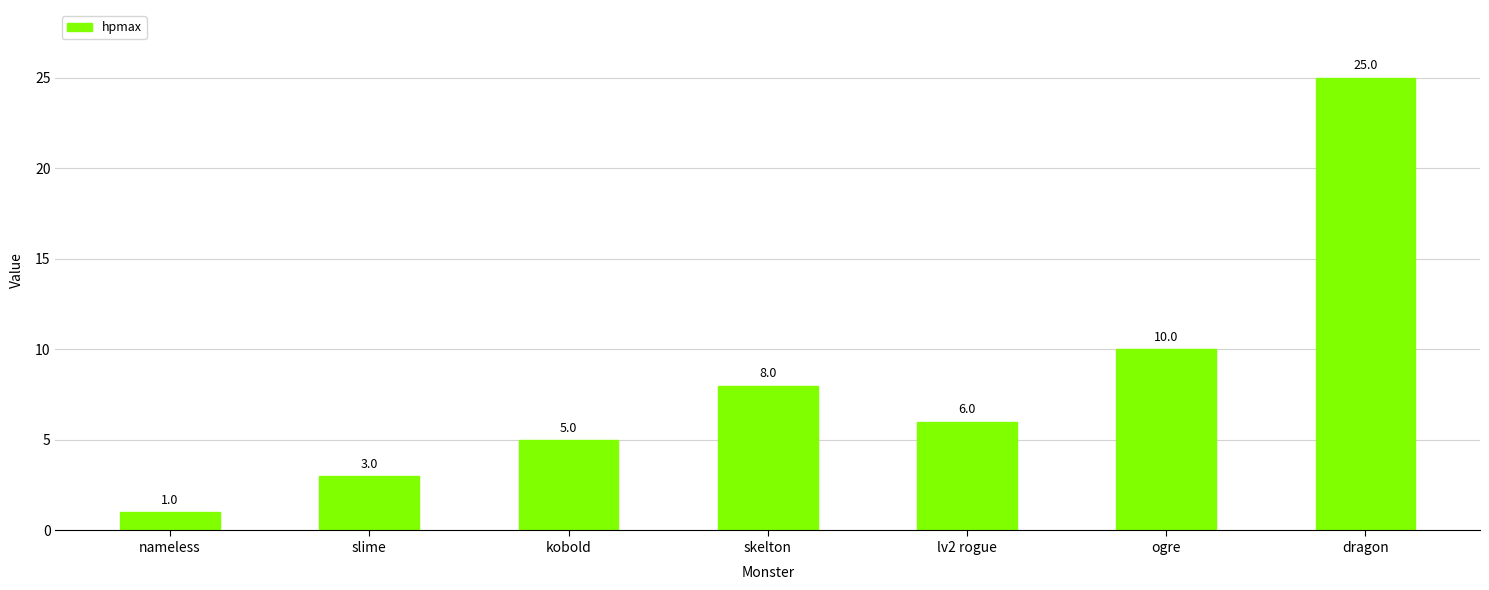

Reading left to right, extract all data points from this chart.

1	3	5	8	6	10	25